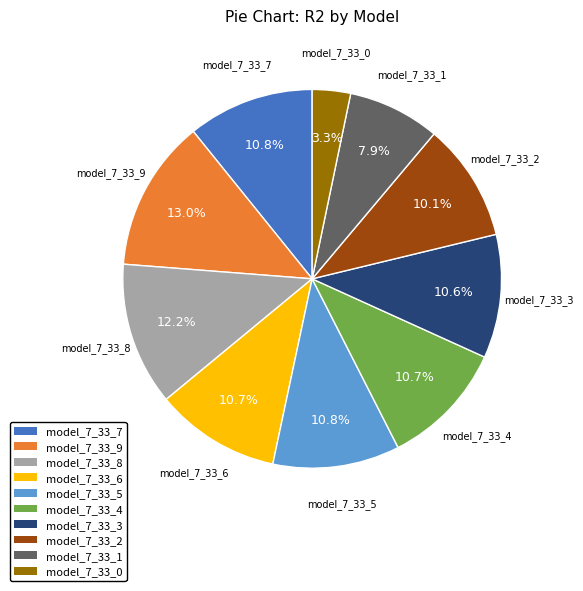

How many segments does this pie chart have?

10